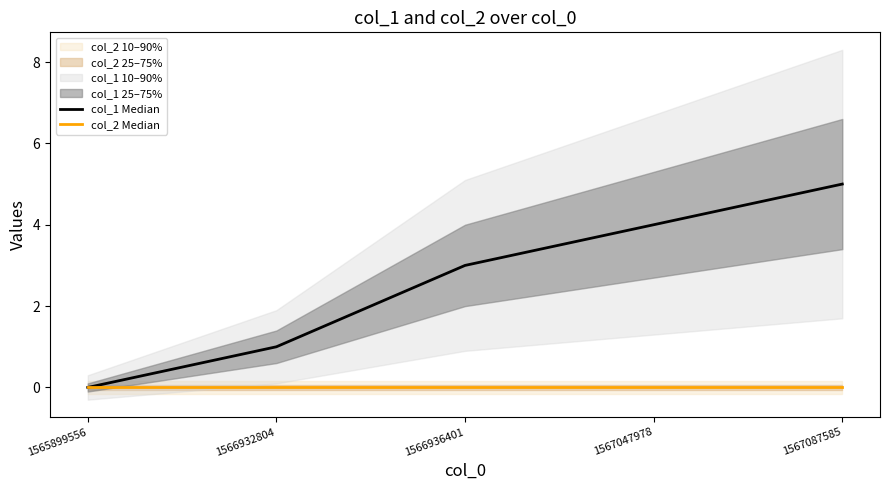

The col_1 Median series shows 5 at 1566936401. True or false?

False